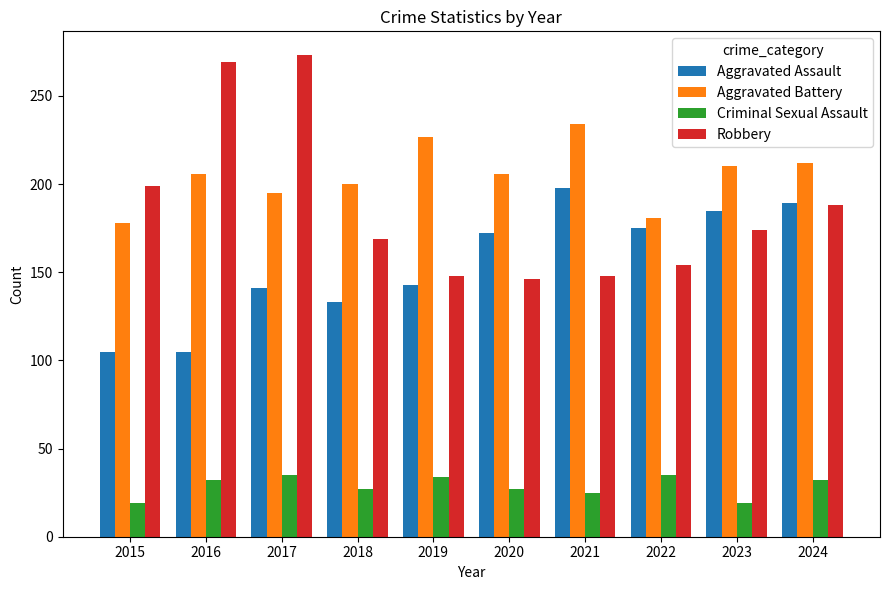

The Aggravated Battery series shows 212 at 2024. True or false?

True